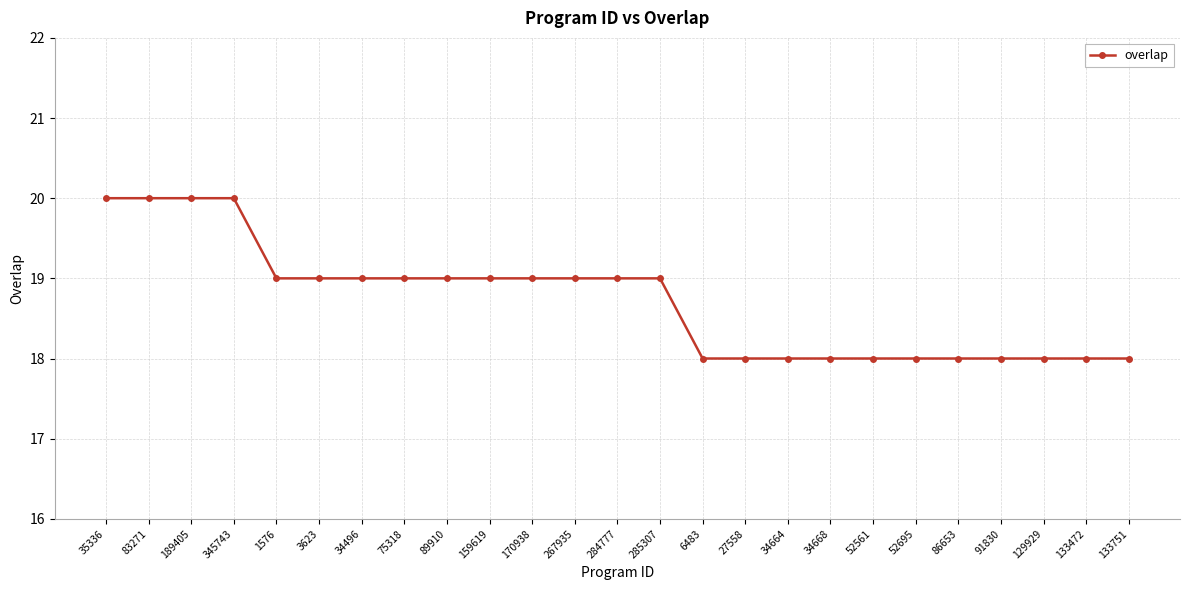

Reading left to right, list all the values displayed in this chart.

35336=20	83271=20	189405=20	345743=20	1576=19	3623=19	34496=19	75318=19	89910=19	159619=19	170938=19	267935=19	284777=19	285307=19	6483=18	27558=18	34664=18	34668=18	52561=18	52695=18	86653=18	91830=18	129929=18	133472=18	133751=18